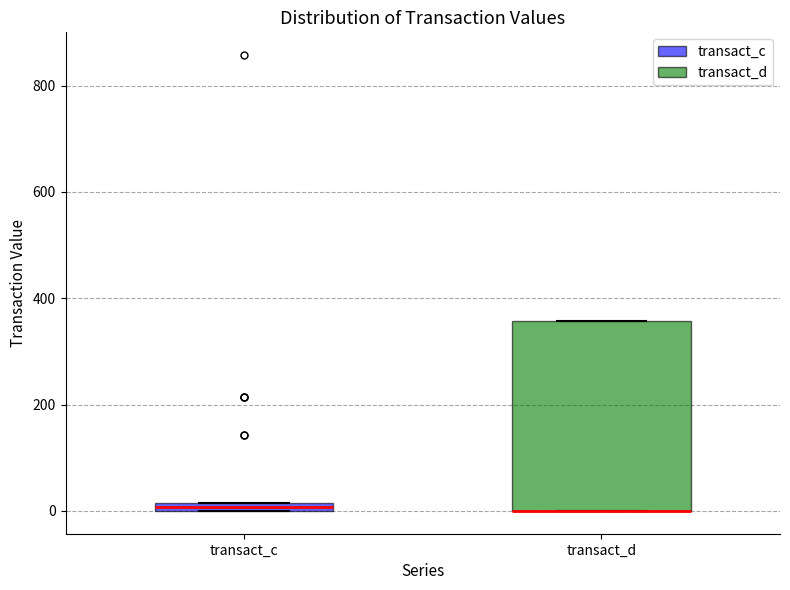

Where is the lower edge of the box for transact_c on the y-axis? The values are not printed on the chart, so give them approximately, as read against the axis.

0